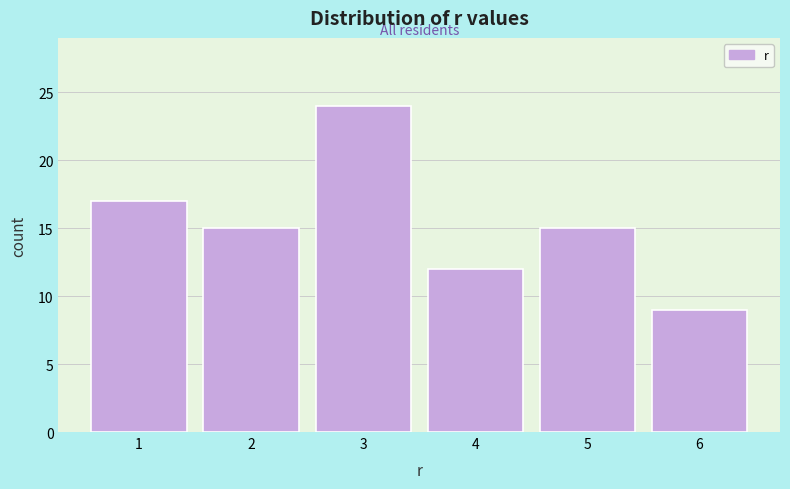

What is the height of the bar covering 2.5 to 3.5 on the x-axis? The values are not printed on the chart, so give them approximately, as read against the axis.

24